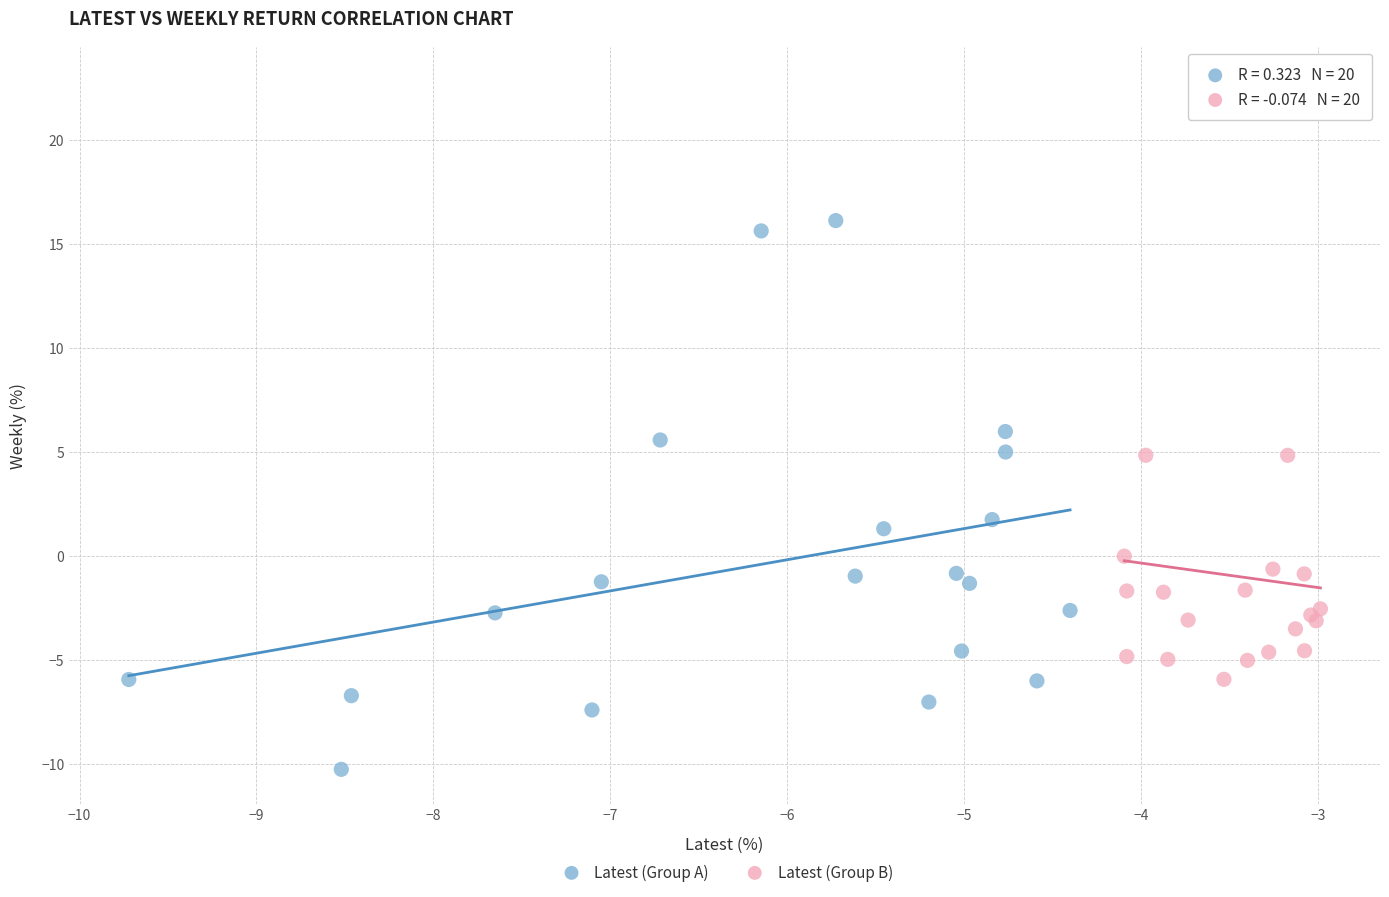

Which series has the largest Y range (max minus min)?

Latest (Group B)